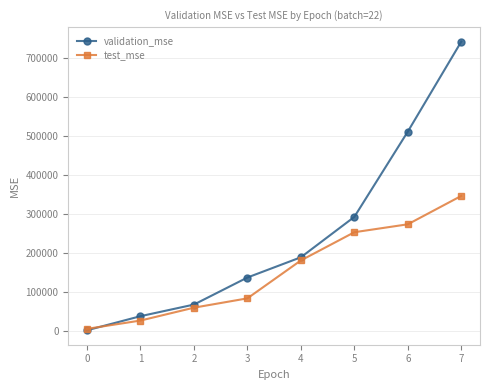

Rank the categories by test_mse value from lowest to highest.

0, 1, 2, 3, 4, 5, 6, 7